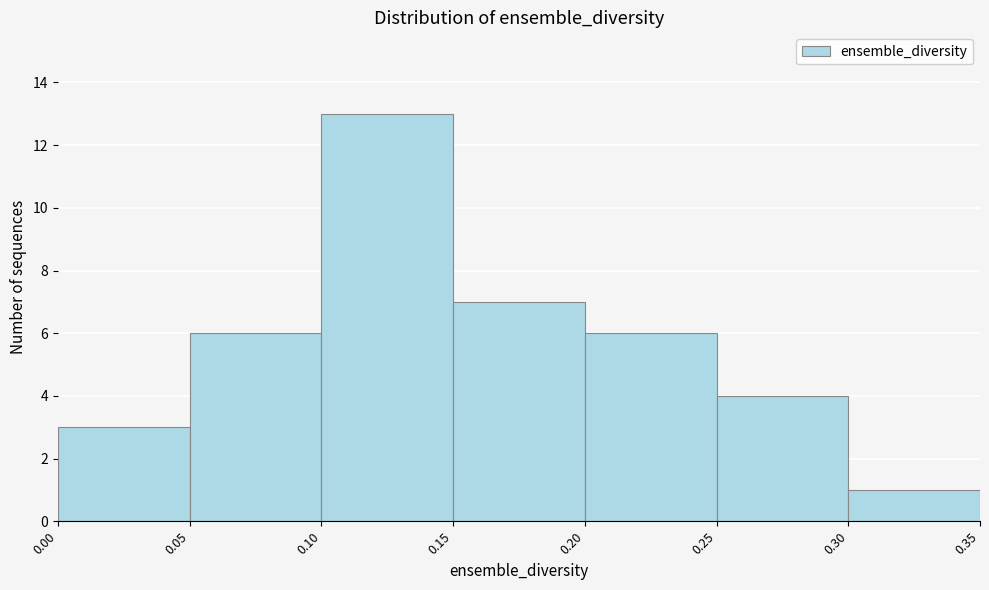

Reading left to right, transcribe this chart: for each bar, give the range it covers on the x-axis and its height. The values are not printed on the chart, so give them approximately, as read against the axis.

0.00 to 0.05: 3
0.05 to 0.10: 6
0.10 to 0.15: 13
0.15 to 0.20: 7
0.20 to 0.25: 6
0.25 to 0.30: 4
0.30 to 0.35: 1